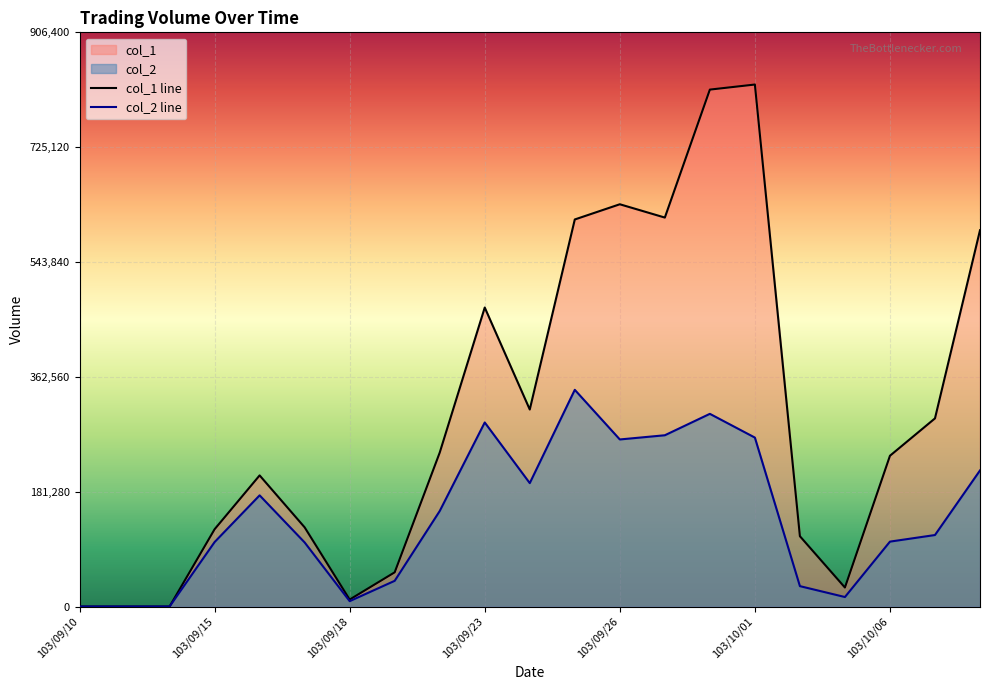

True or false: col_2 and col_1 intersect in this chart.

False